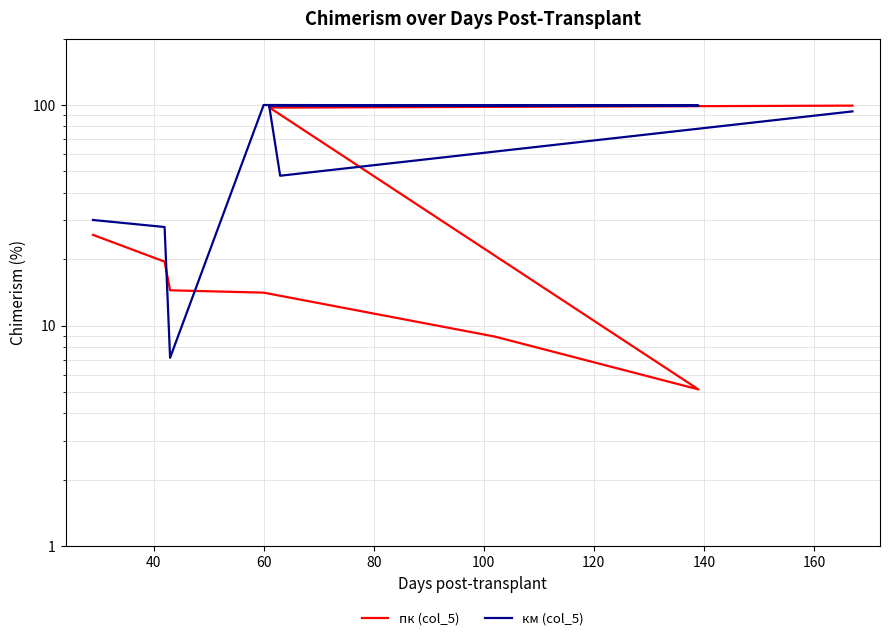

Is it true that км (col_5) equals 3.5 at 60?

False